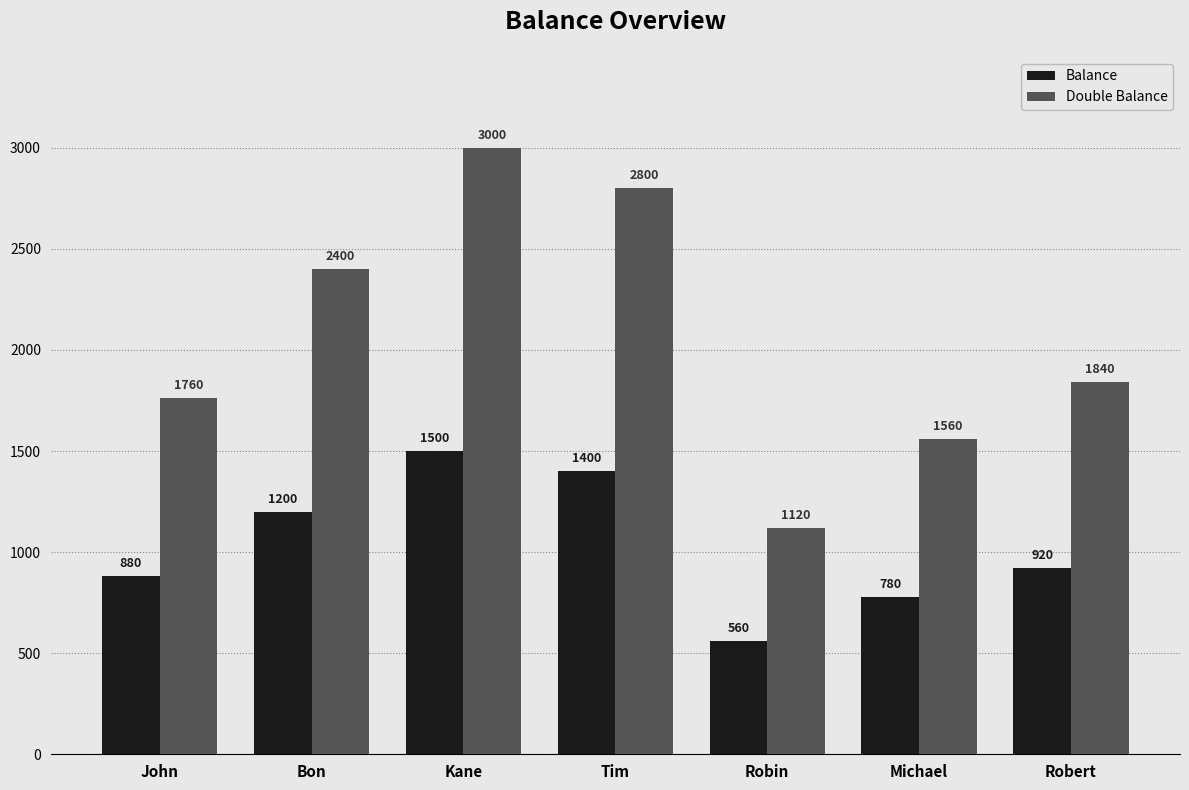

What are all the series names shown in the legend?

Balance, Double Balance